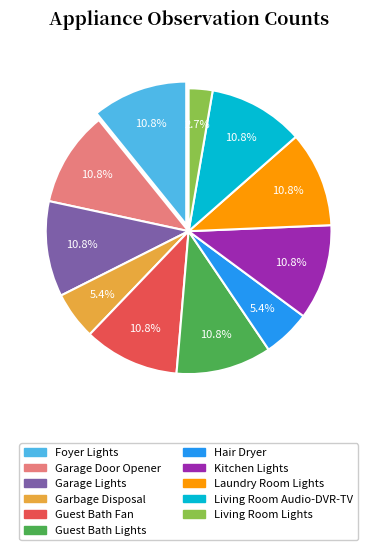

Approximately how many times larger is the value at Guest Bath Lights compared to Hair Dryer?

2.0